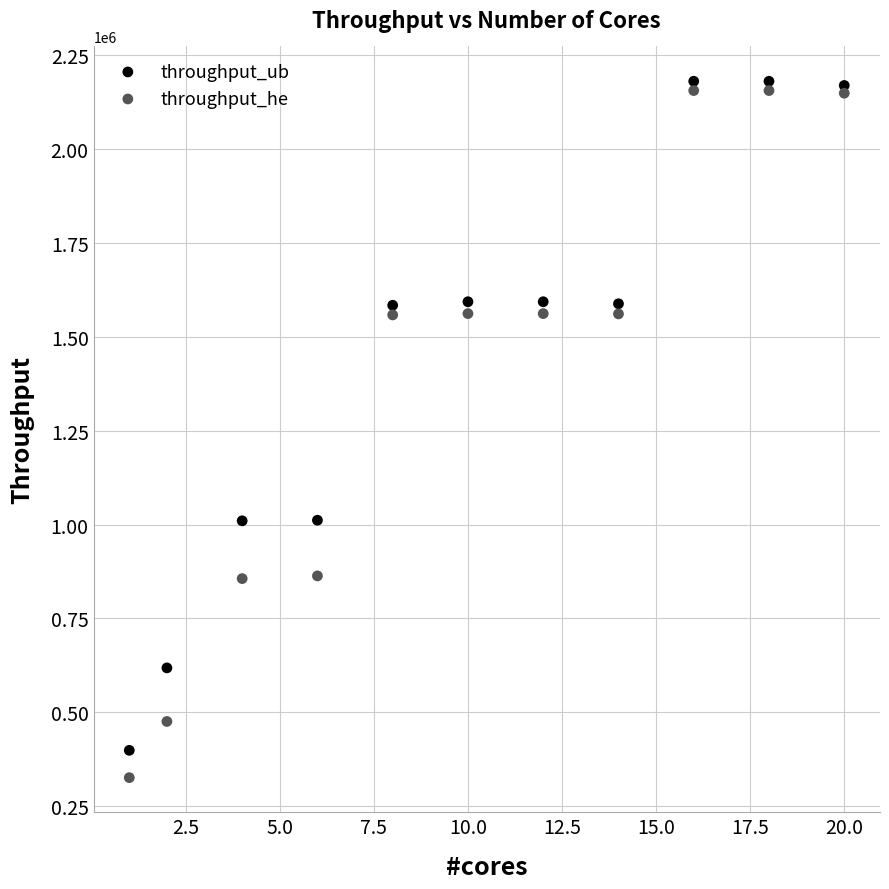

What is the X range (max minus min) for the scatter plot?

19